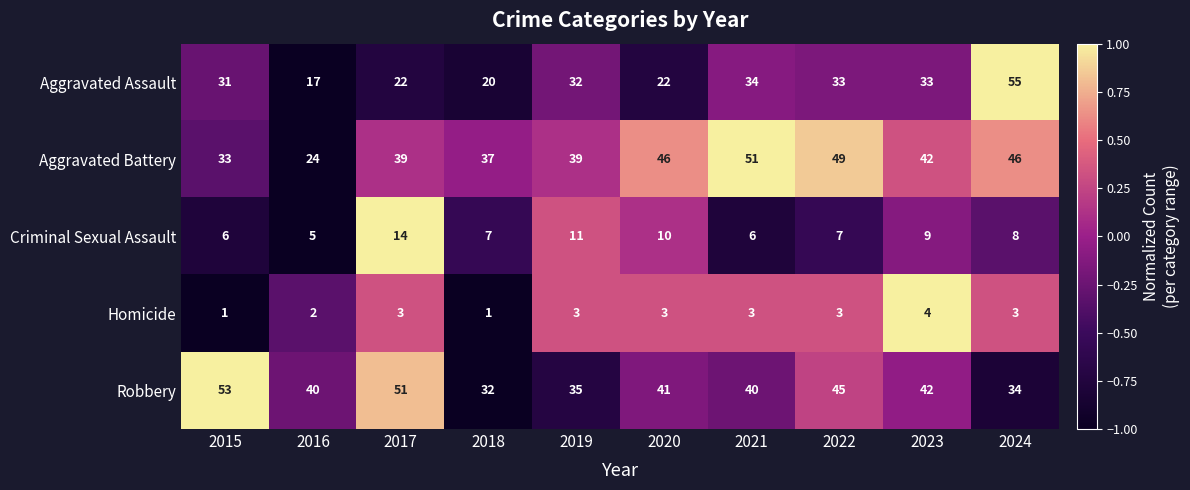

Which series changed the most between 2015 and 2024?

Aggravated Assault